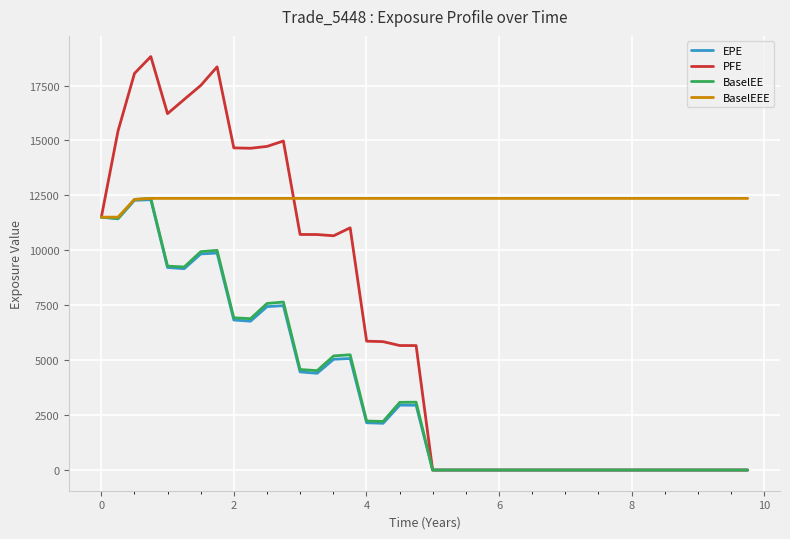

Which series has the widest spread of values?

PFE